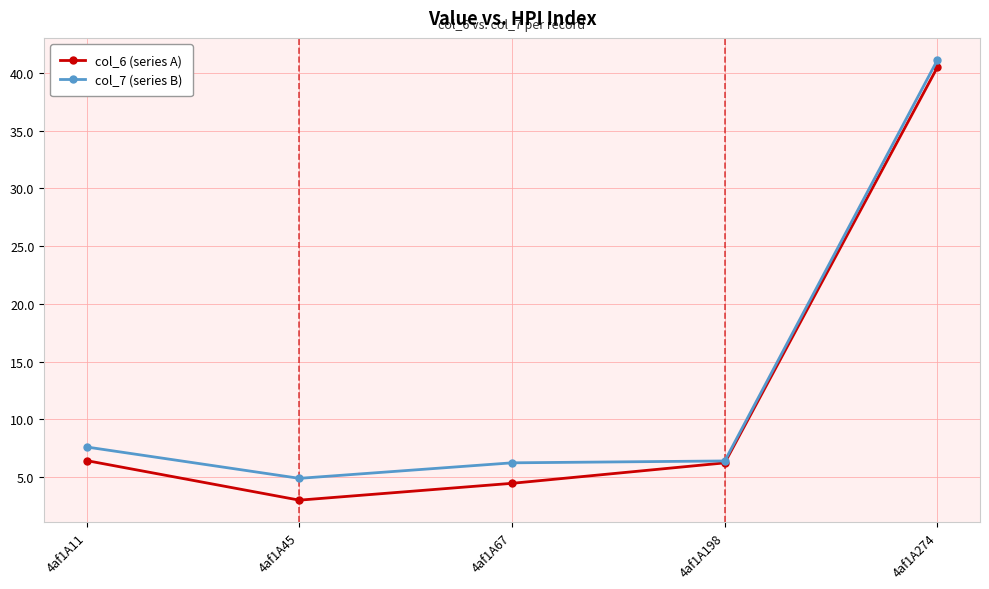

Between 4af1A67 and 4af1A198, which series saw the biggest shift?

col_6 (series A)